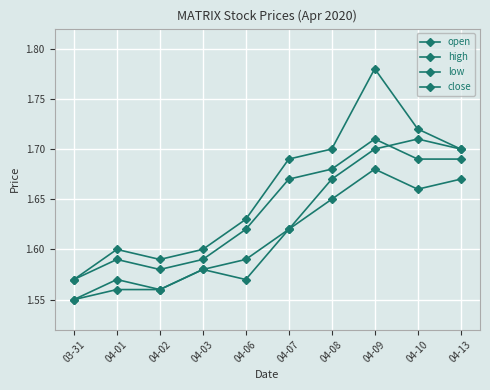

Which series changed the most between 04-02 and 04-03?

open